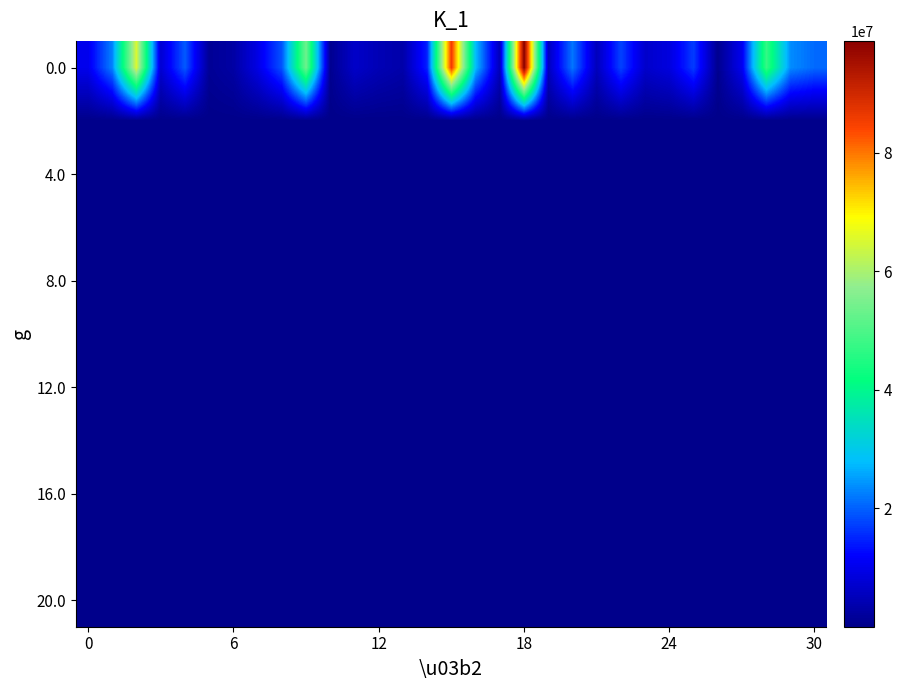

What is the greatest value displayed?

98914712.1